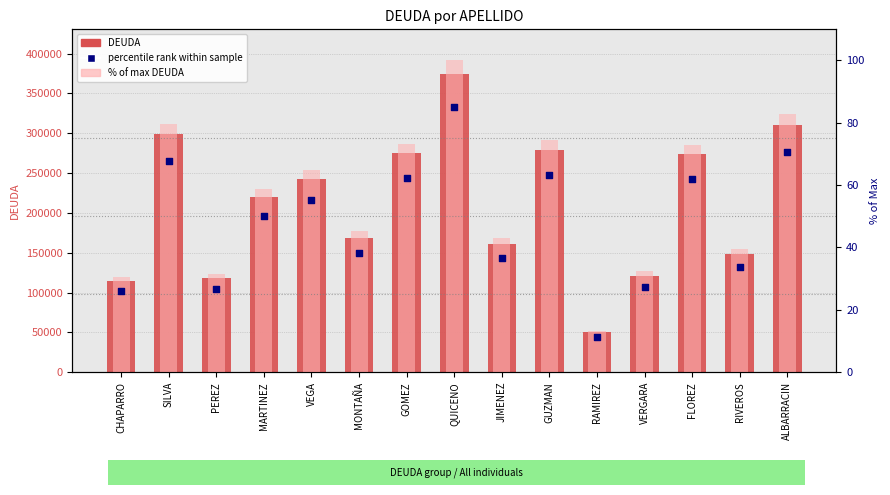

What are all the series names shown in the legend?

DEUDA, % of max DEUDA, percentile rank within sample